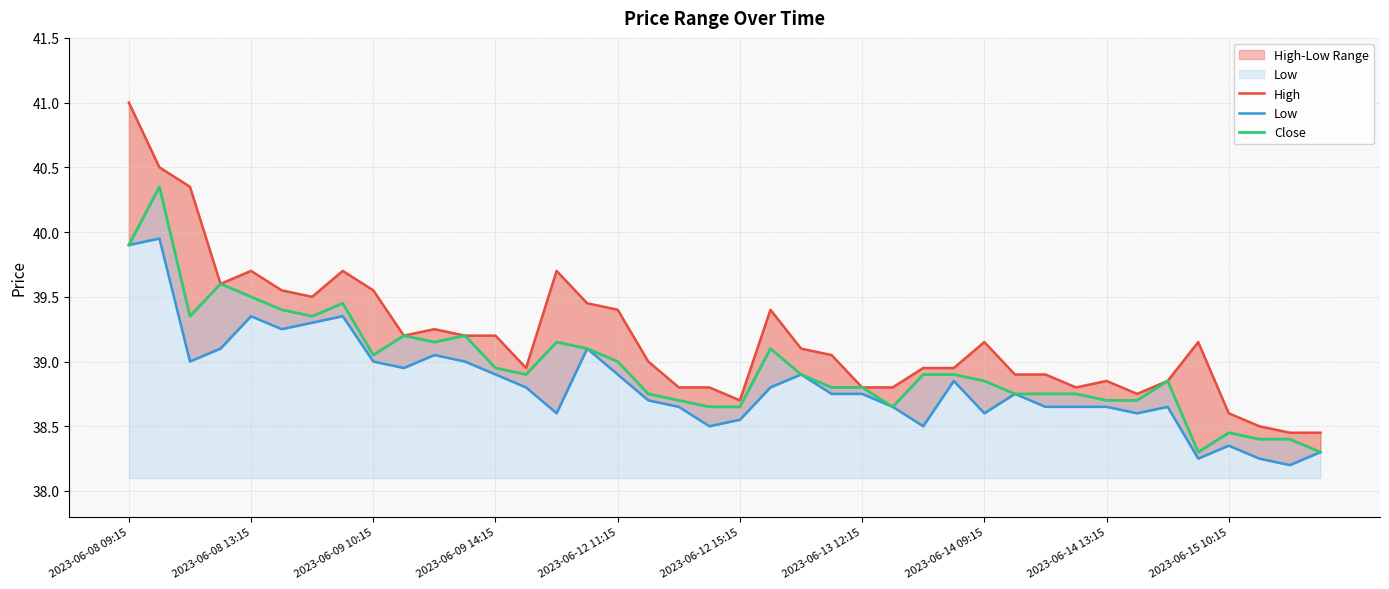

At how many categories does at least one series exceed 38?

40